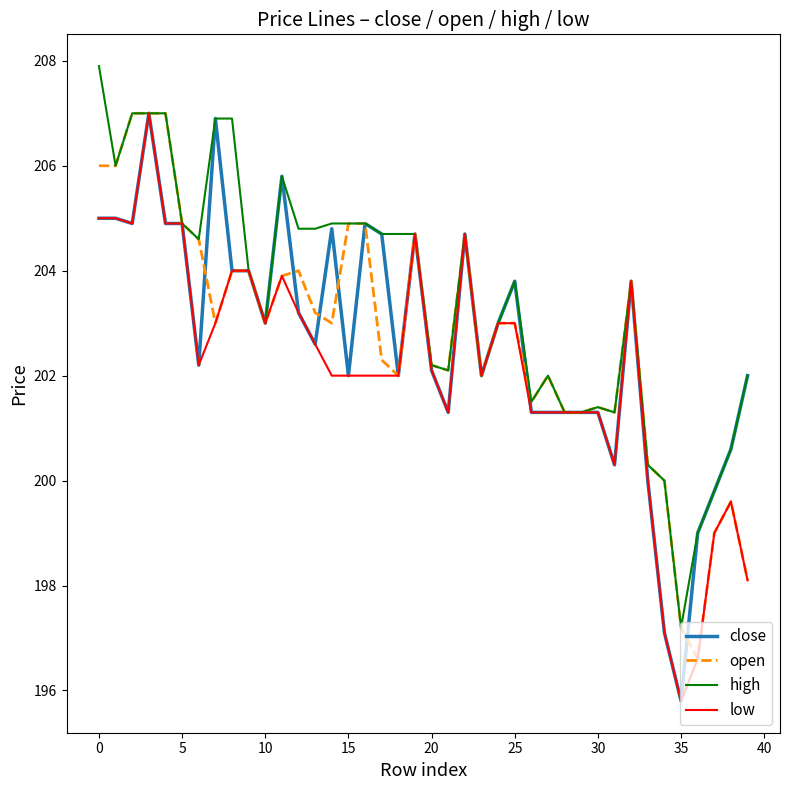

What is the difference between the maximum and minimum values in the low series?

11.2